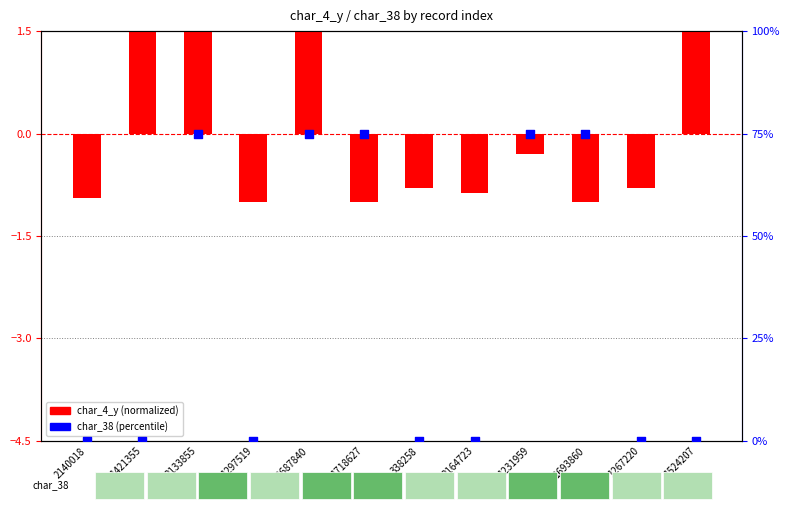

Which series has the largest total across all categories?

char_38 (percentile)